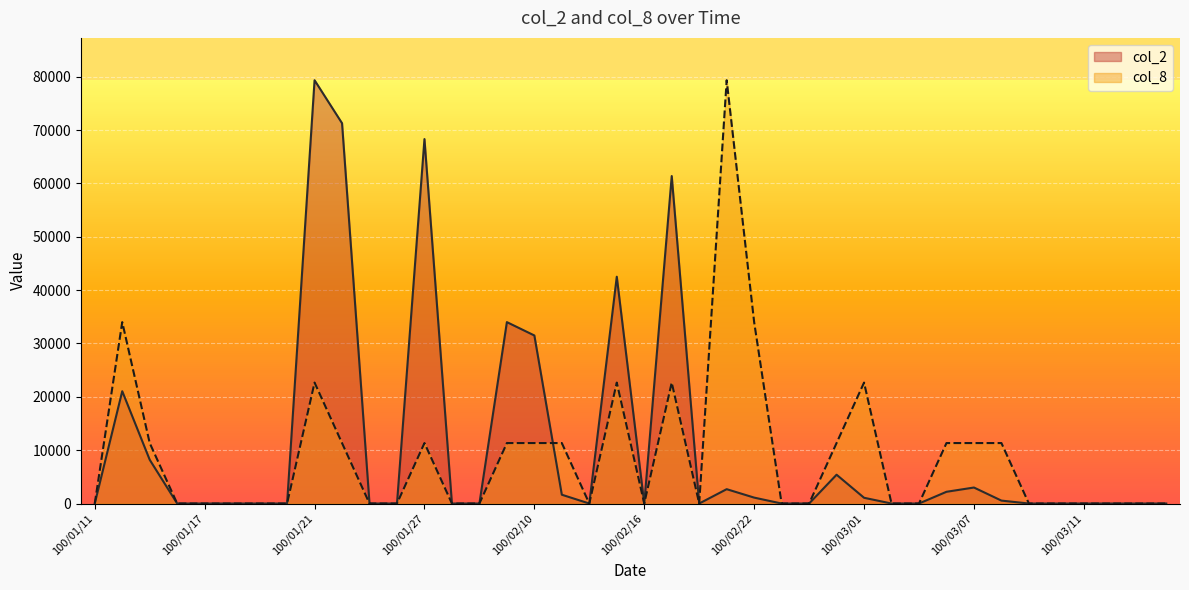

List the labels in order of col_2 value, largest first.

100/01/21, 100/01/24, 100/01/27, 100/02/17, 100/02/15, 100/02/09, 100/02/10, 100/01/12, 100/01/13, 100/02/25, 100/03/07, 100/02/21, 100/03/04, 100/02/11, 100/02/22, 100/03/01, 100/03/08, 100/01/11, 100/01/14, 100/01/17, 100/01/18, 100/01/19, 100/01/20, 100/01/25, 100/01/26, 100/01/28, 100/02/08, 100/02/14, 100/02/16, 100/02/18, 100/02/23, 100/02/24, 100/03/02, 100/03/03, 100/03/09, 100/03/10, 100/03/11, 100/03/14, 100/03/15, 100/03/16